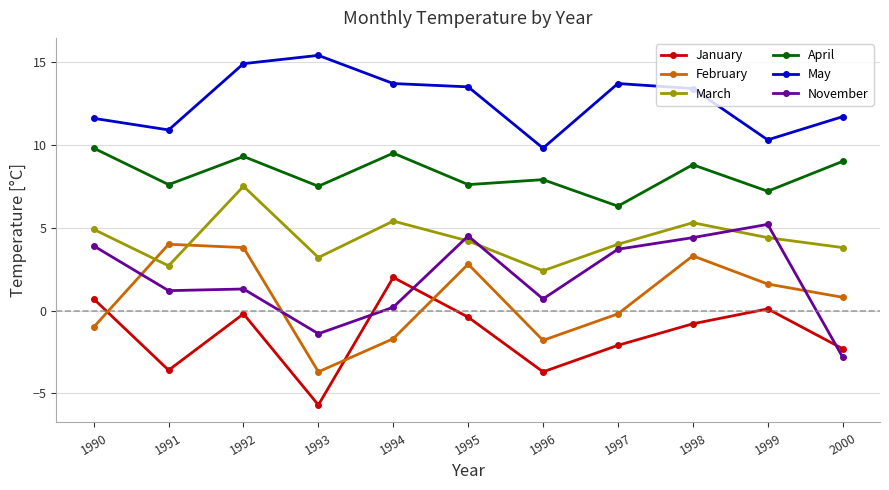

What value does the February series have at 1994?

-1.7